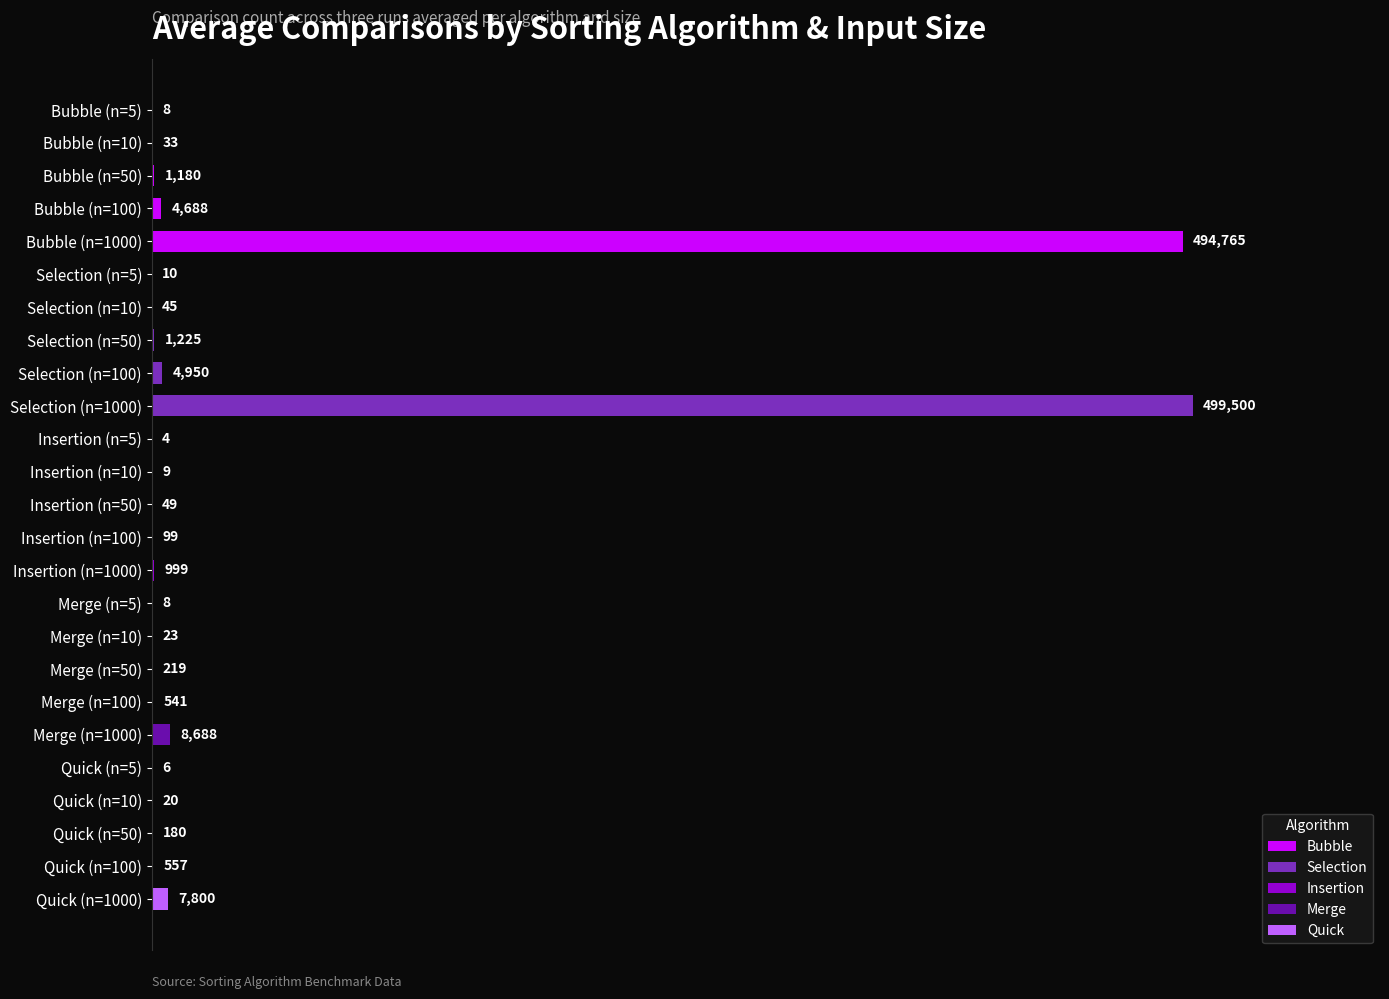

Does the chart contain stacked bars?

No